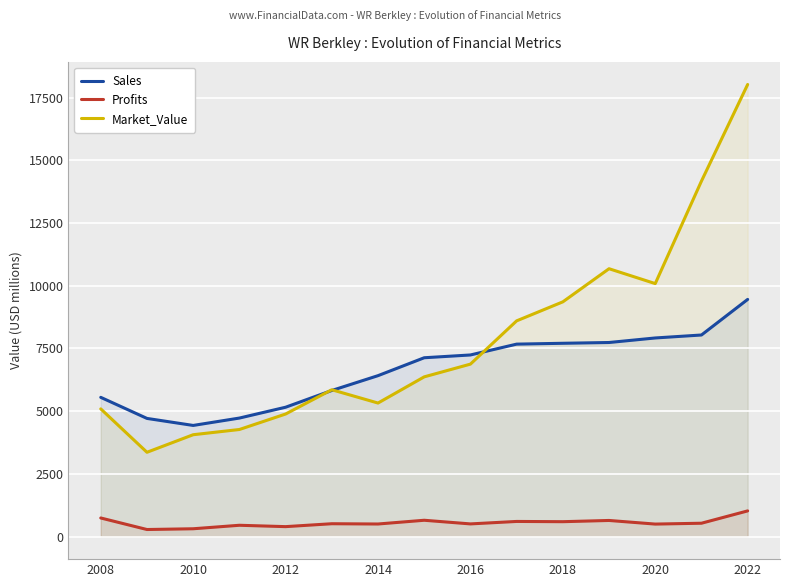

At 2020, list the series in order from smallest to largest.

Profits, Sales, Market_Value